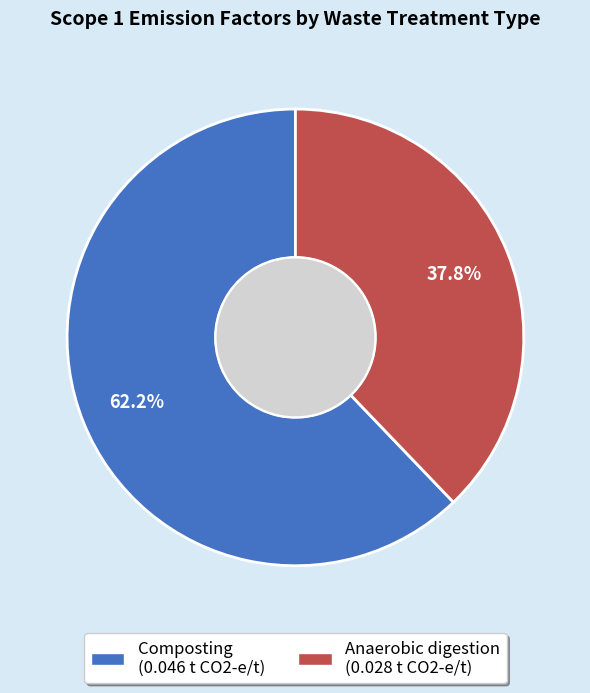

How many segments does this pie chart have?

2